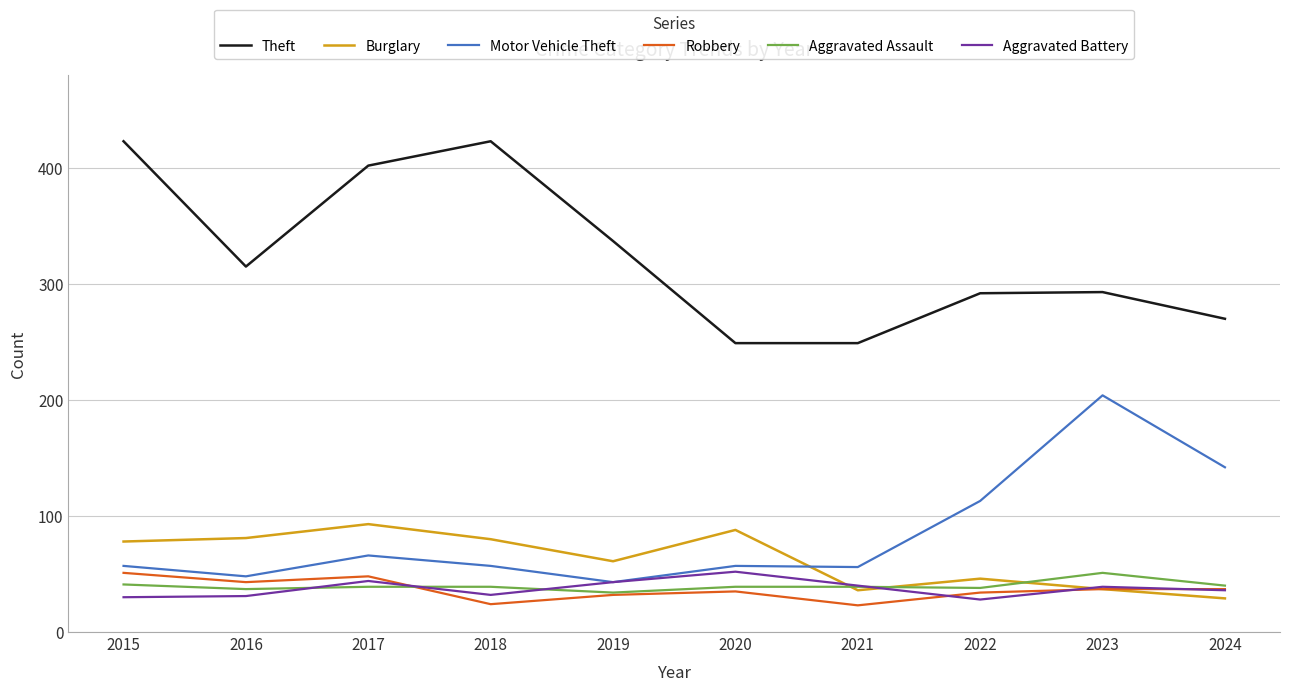

Where is Burglary nearest to the value 61?

2019